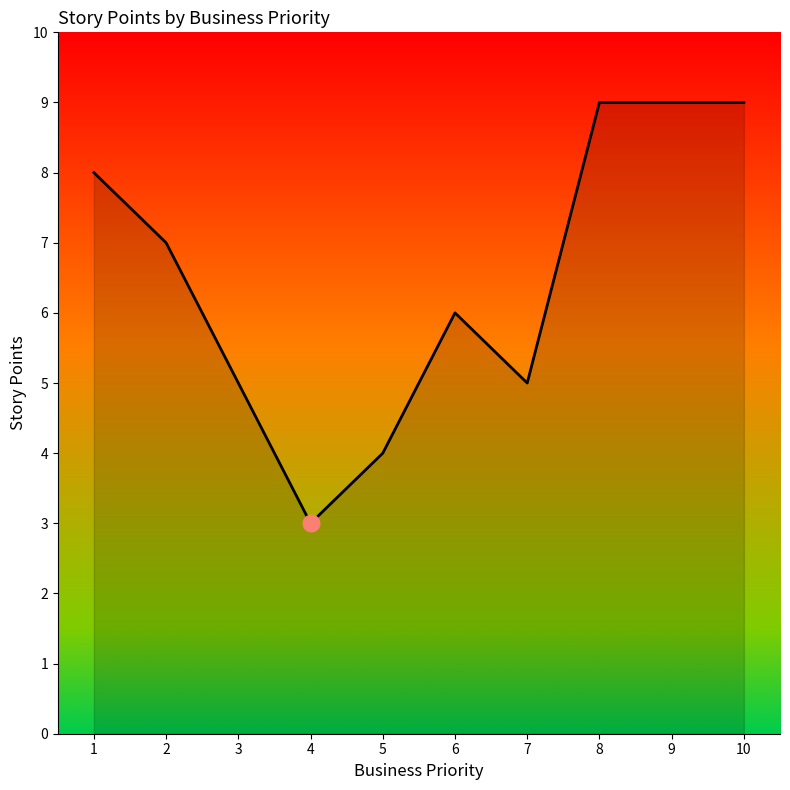

The chart shows a value of 4 at 2. True or false?

False